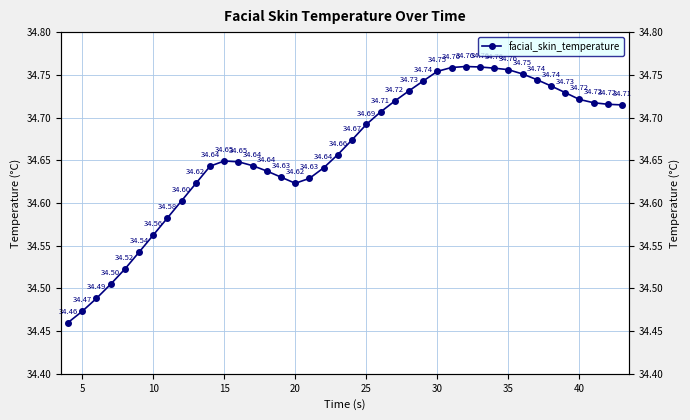

How many data points does each series have?

40